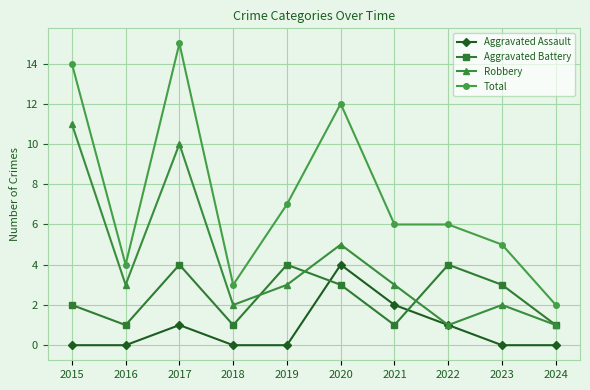

The Aggravated Assault series shows -3 at 2024. True or false?

False